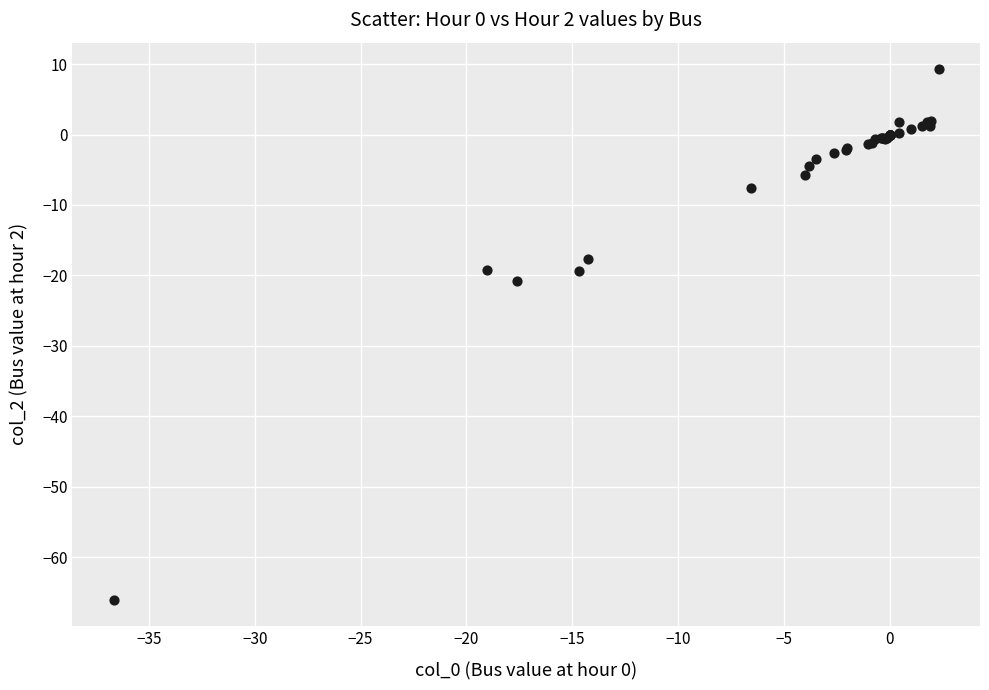

What Y value in the scatter plot is closest to -28?

-20.8